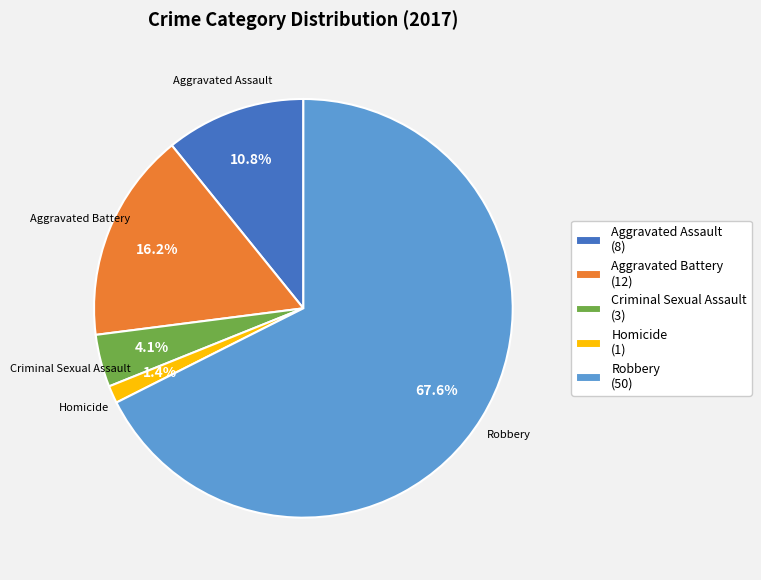

Which category has the biggest portion of the pie?

Robbery